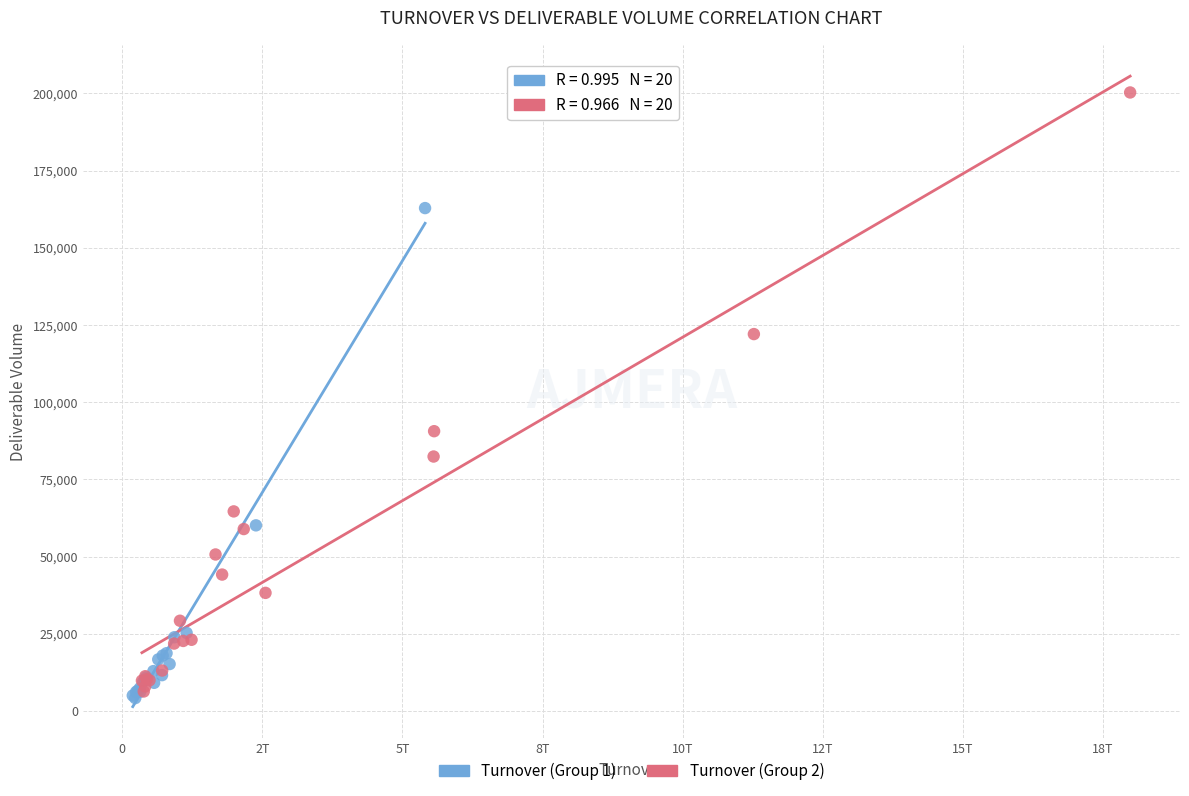

Which series has the largest Y range (max minus min)?

Turnover (Group 2)